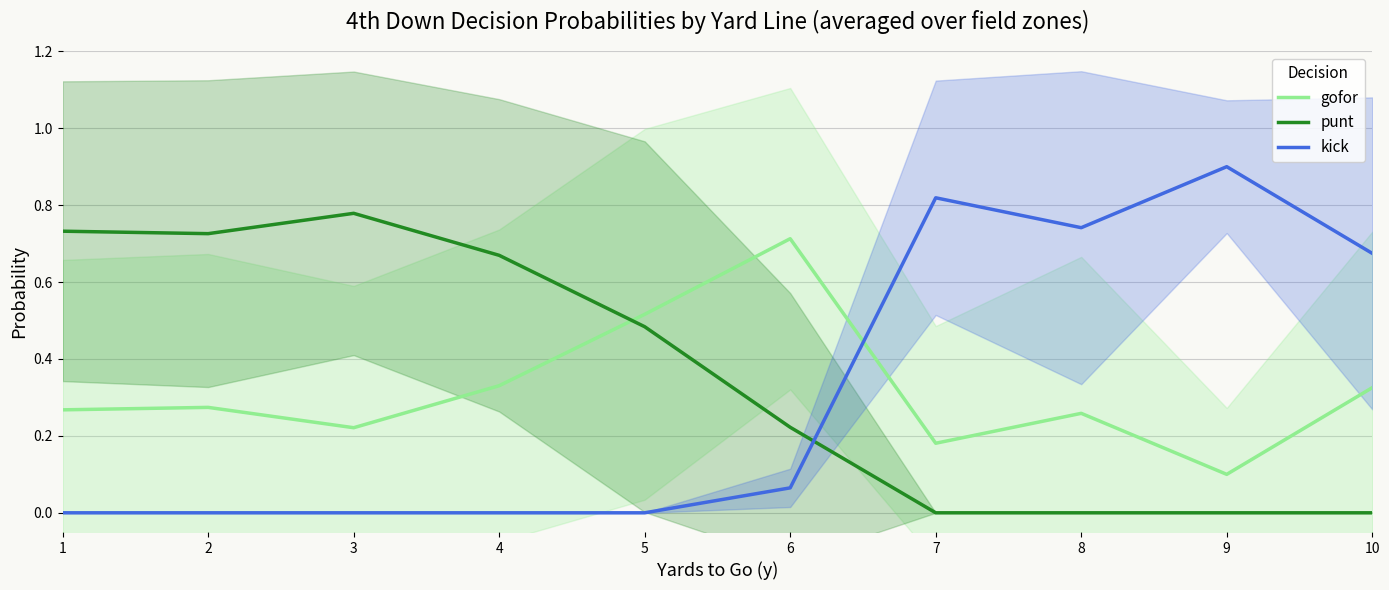

In gofor, how many points are higher than both neighbors (excluding endpoints)?

3